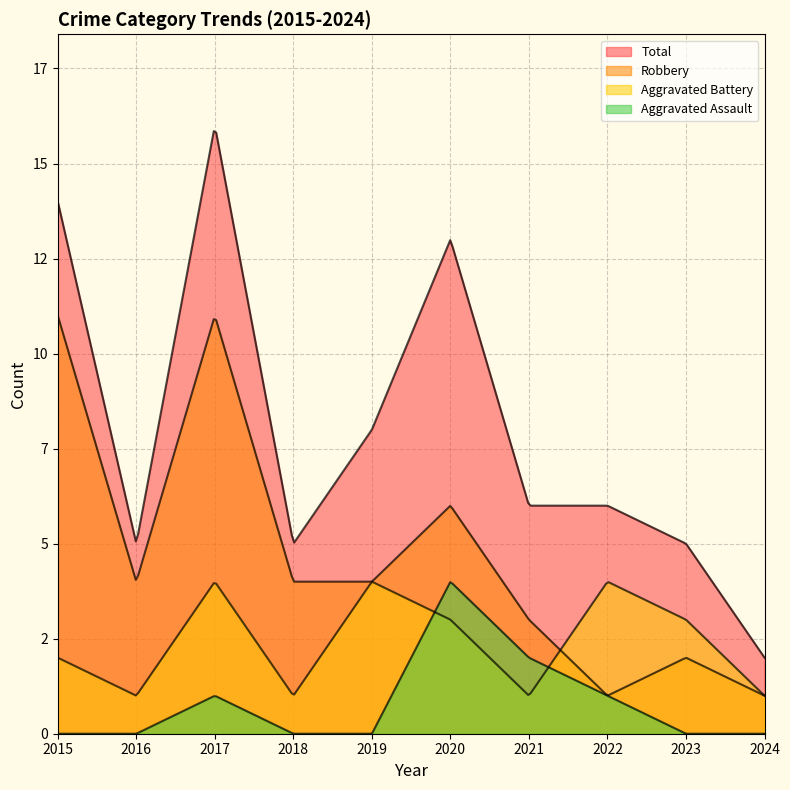

True or false: Robbery and Aggravated Assault intersect in this chart.

False